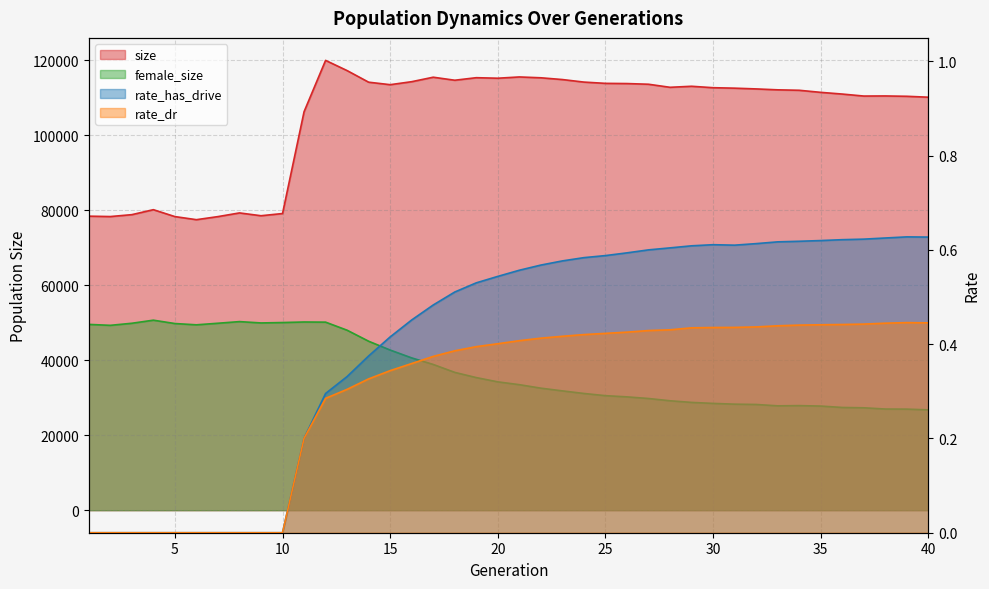

Between 27 and 37, which series saw the biggest shift?

size